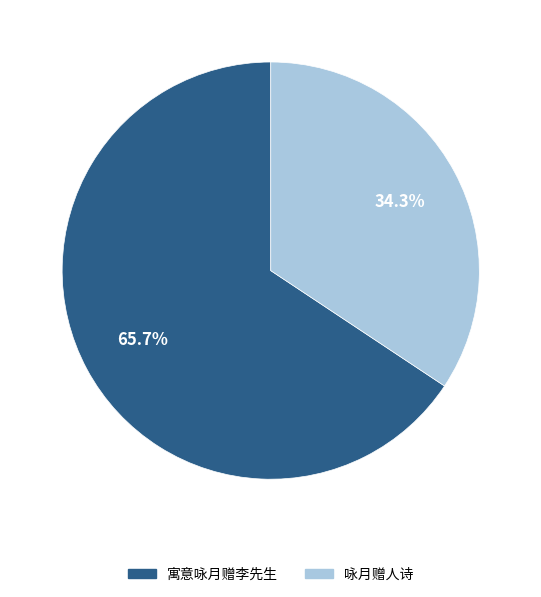

How many slices are in this pie chart?

2